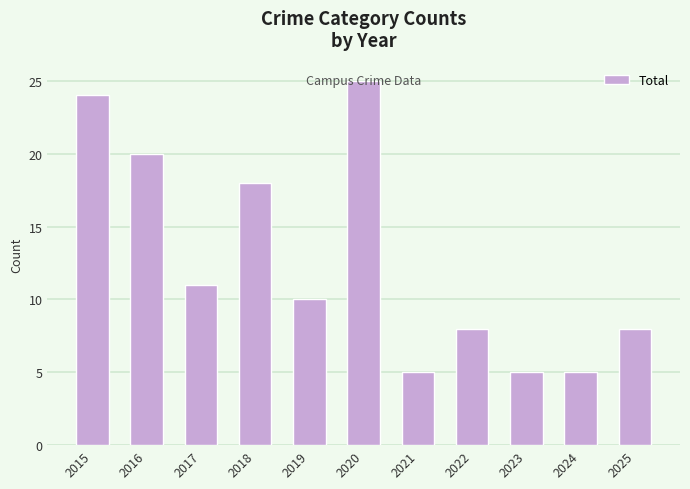

What is the ratio of the value at 2021 to the value at 2019?

0.5